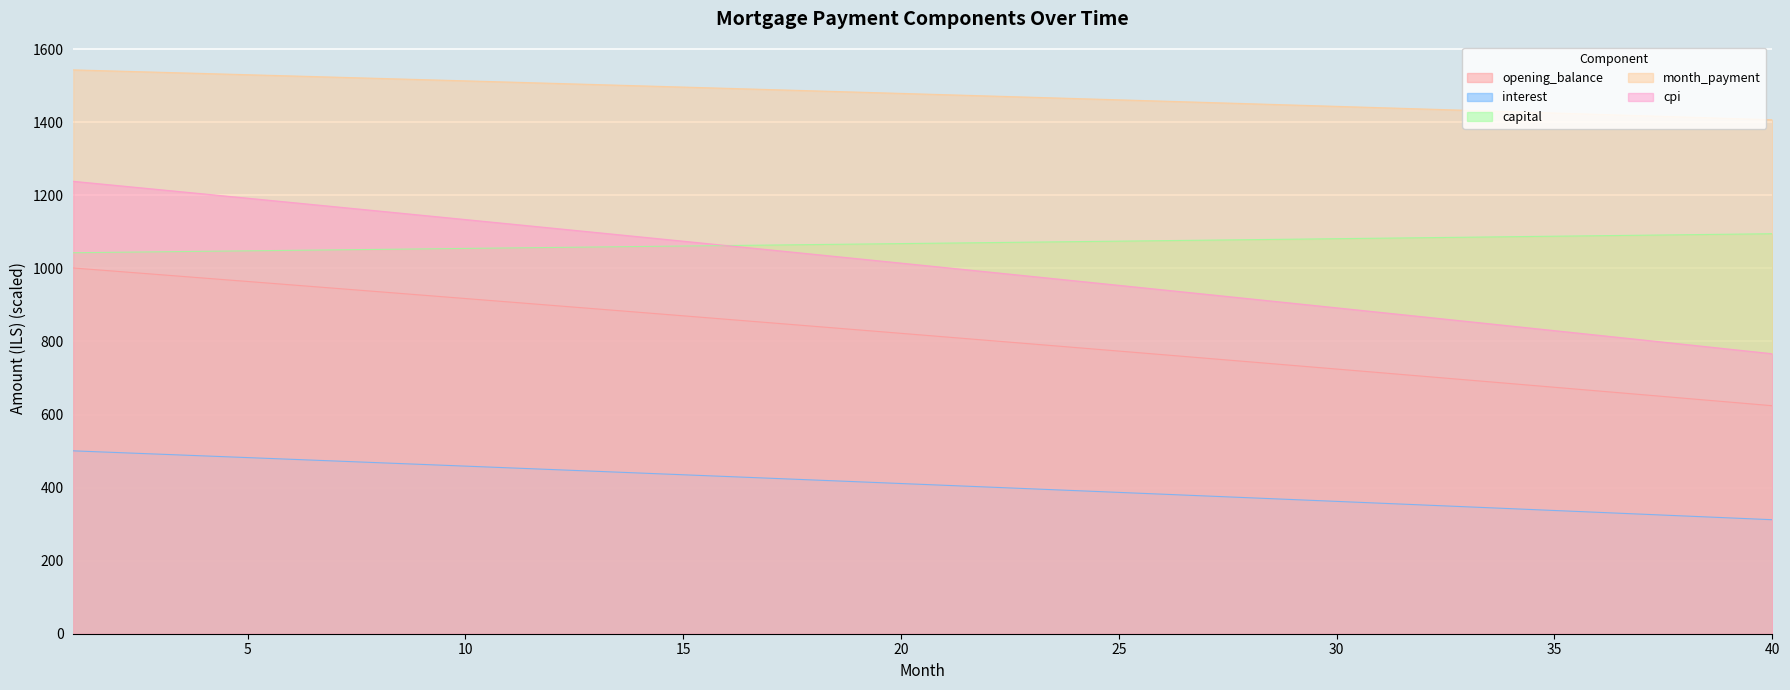

Read the capital value at 17.

1064.0